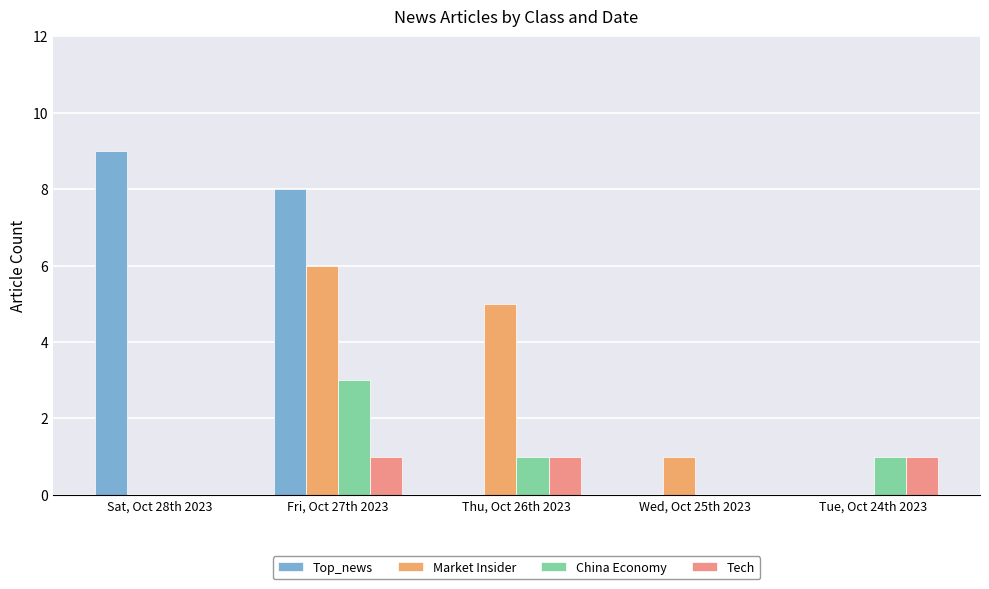

The China Economy series shows 2 at Thu, Oct 26th 2023. True or false?

False